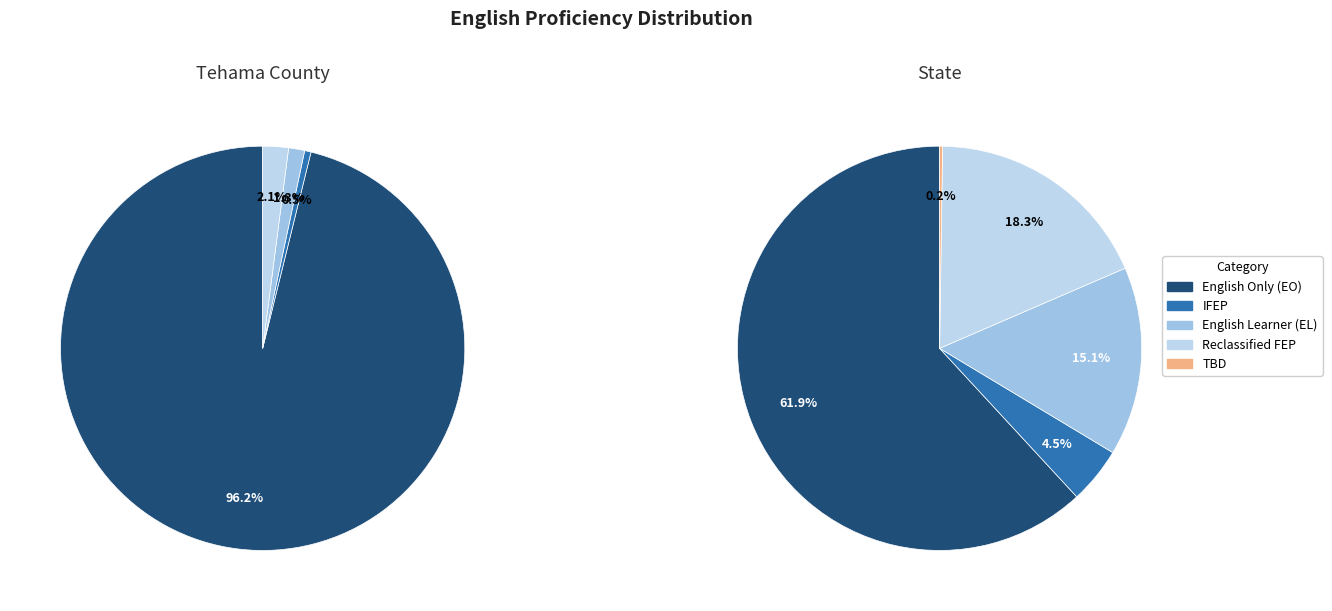

Rank the series at State from highest to lowest value.

English Only (EO), Reclassified Fluent English Proficient, English Learner (EL), Initial Fluent English Proficient (IFEP), To Be Determined (TBD)